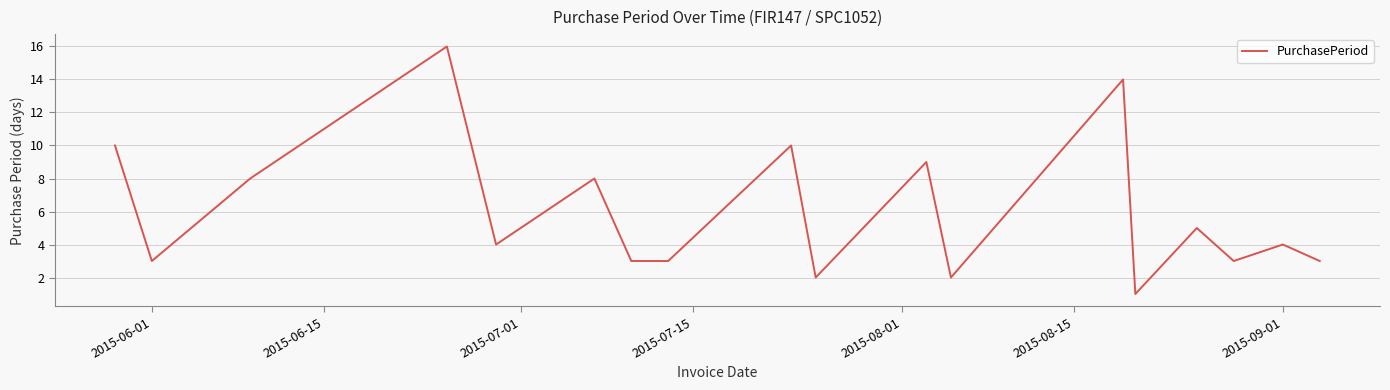

What is the maximum value shown in the chart?

16